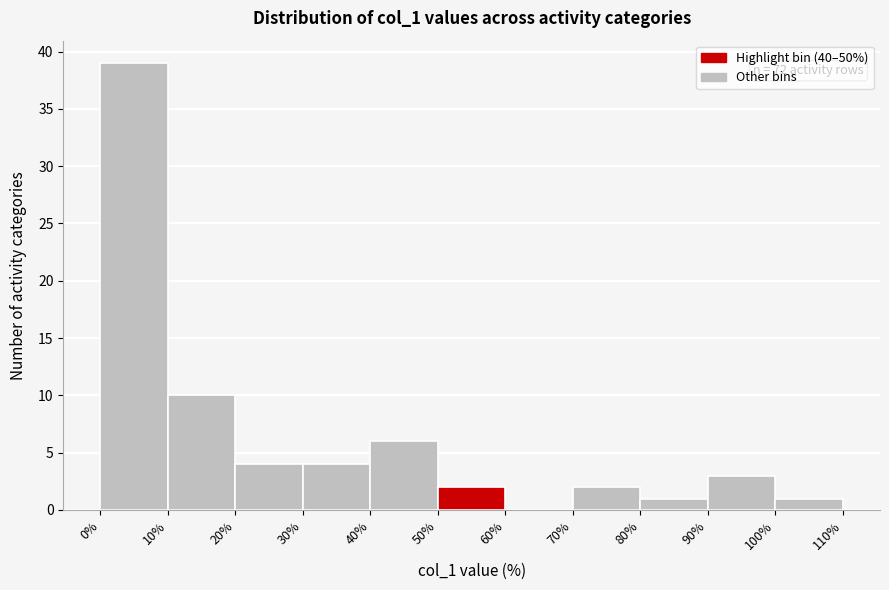

Which range on the x-axis has the tallest bar?

0% to 10%